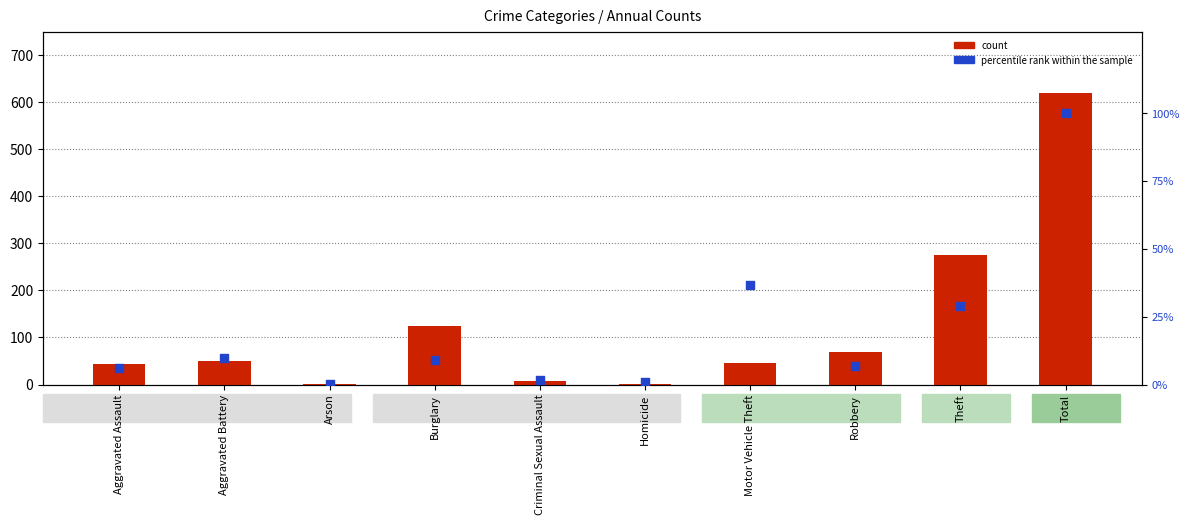

What is the total value across all series at Theft?

305.0